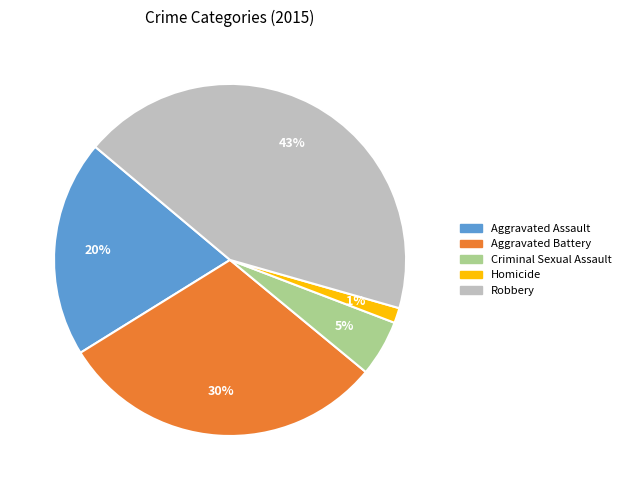

Which has a higher value, Aggravated Assault or Homicide?

Aggravated Assault